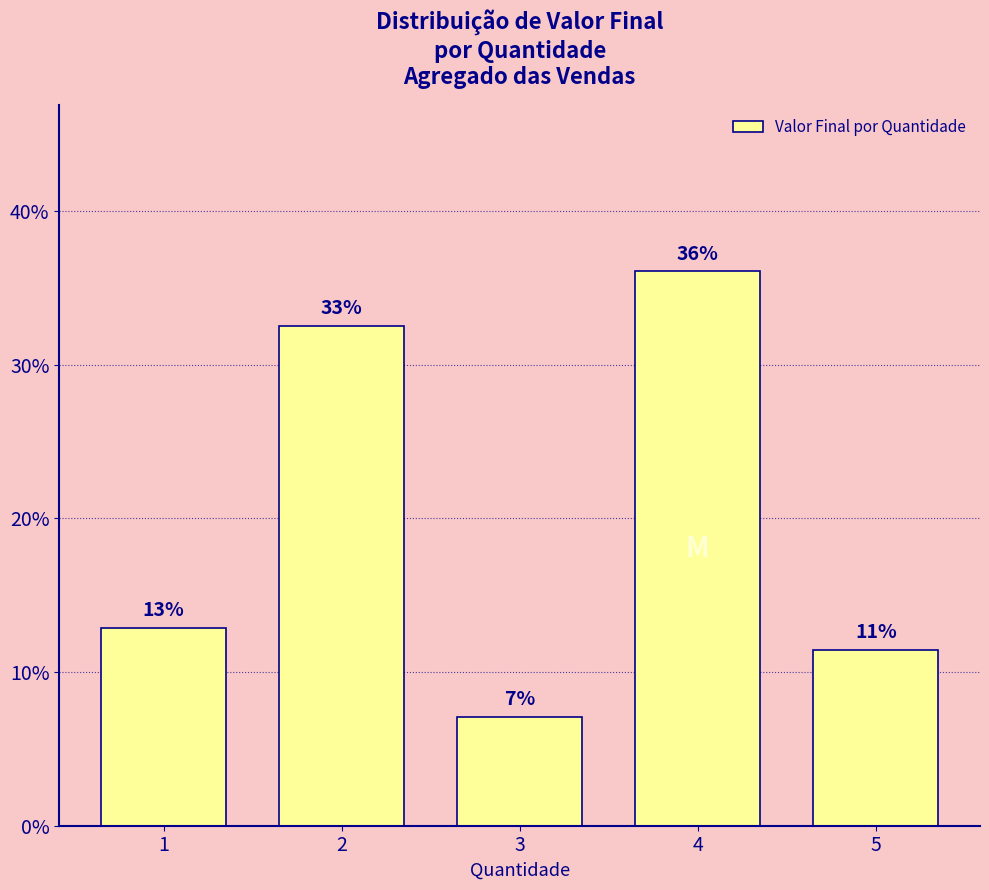

The chart shows a value of 0.1 at 3. True or false?

True